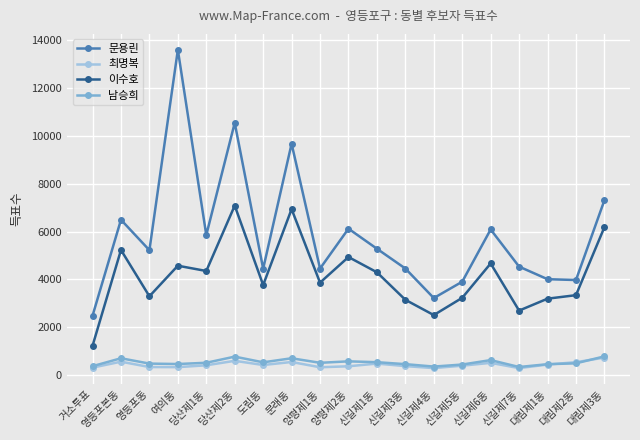

True or false: 문용린 and 남승희 cross at least once.

False